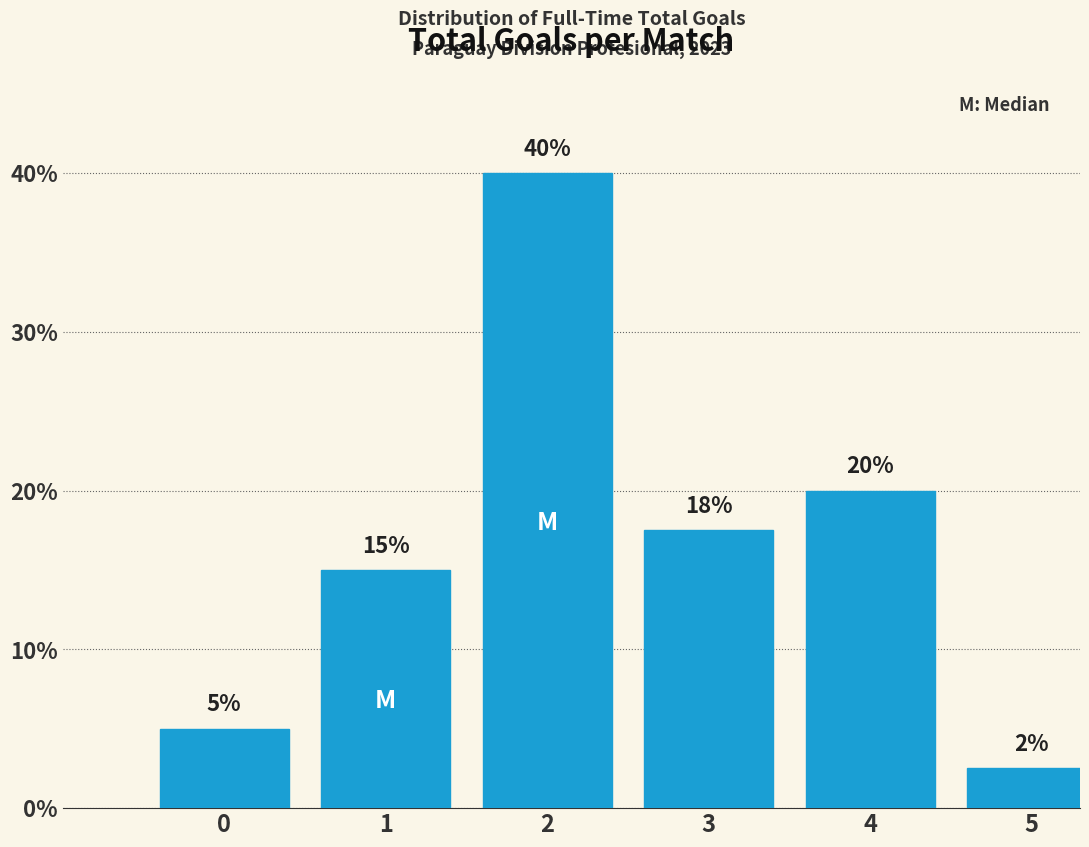

At which label is the value closest to 21?

4